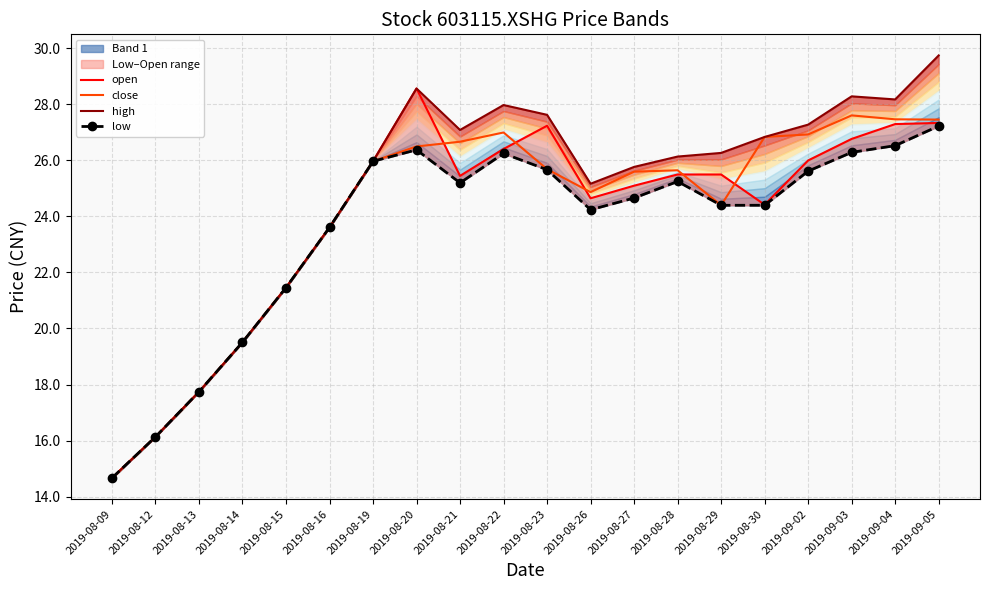

At which label does low first exceed 25?

2019-08-19